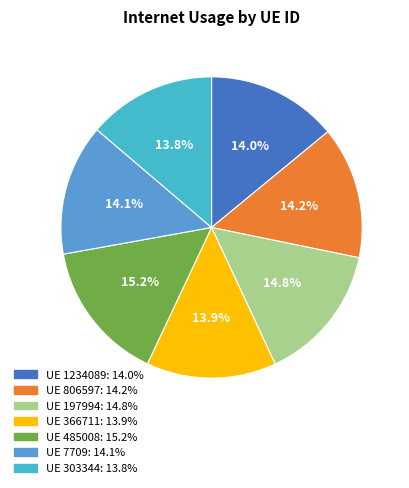

How many slices are in this pie chart?

7